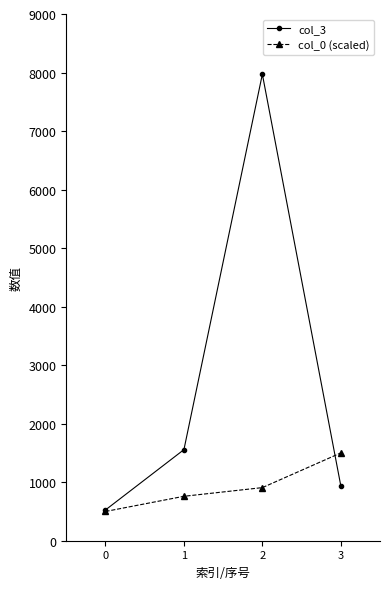

Rank the categories by col_3 value from highest to lowest.

2, 1, 3, 0